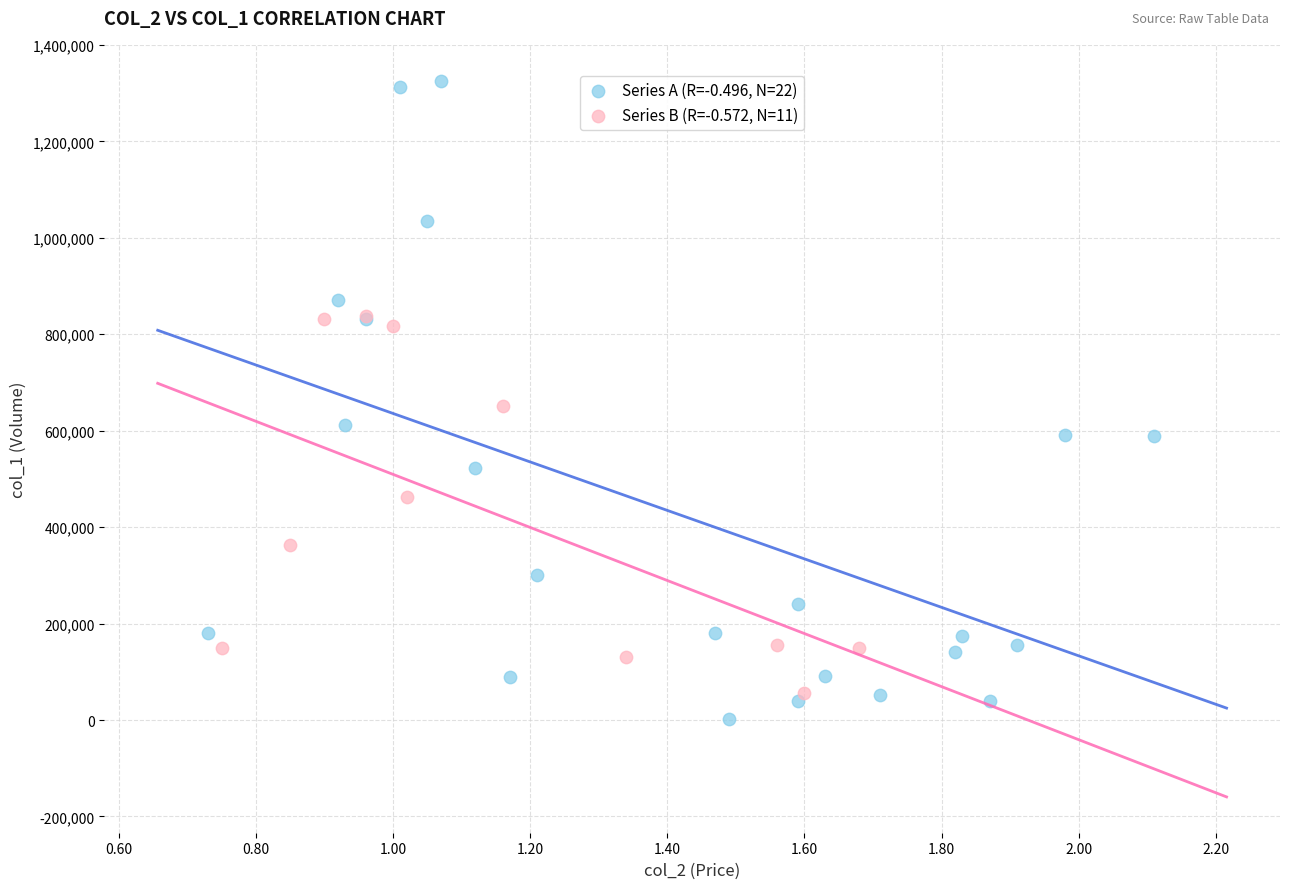

Which series has the largest Y range (max minus min)?

Series A (R=-0.496, N=22)